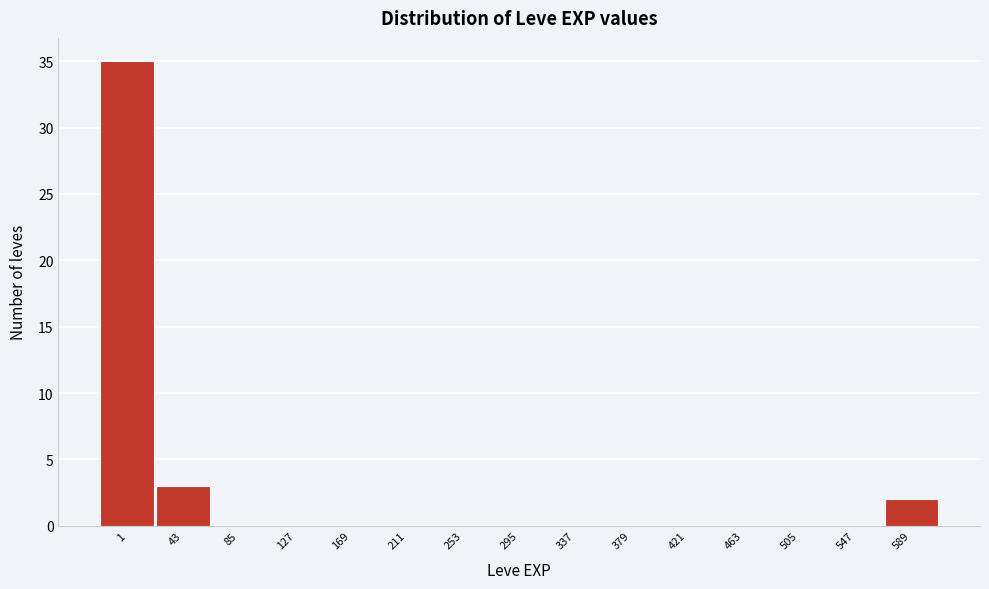

Reading right to left, transcribe all the data shown in this chart.

589=2	547=0	505=0	463=0	421=0	379=0	337=0	295=0	253=0	211=0	169=0	127=0	85=0	43=3	1=35